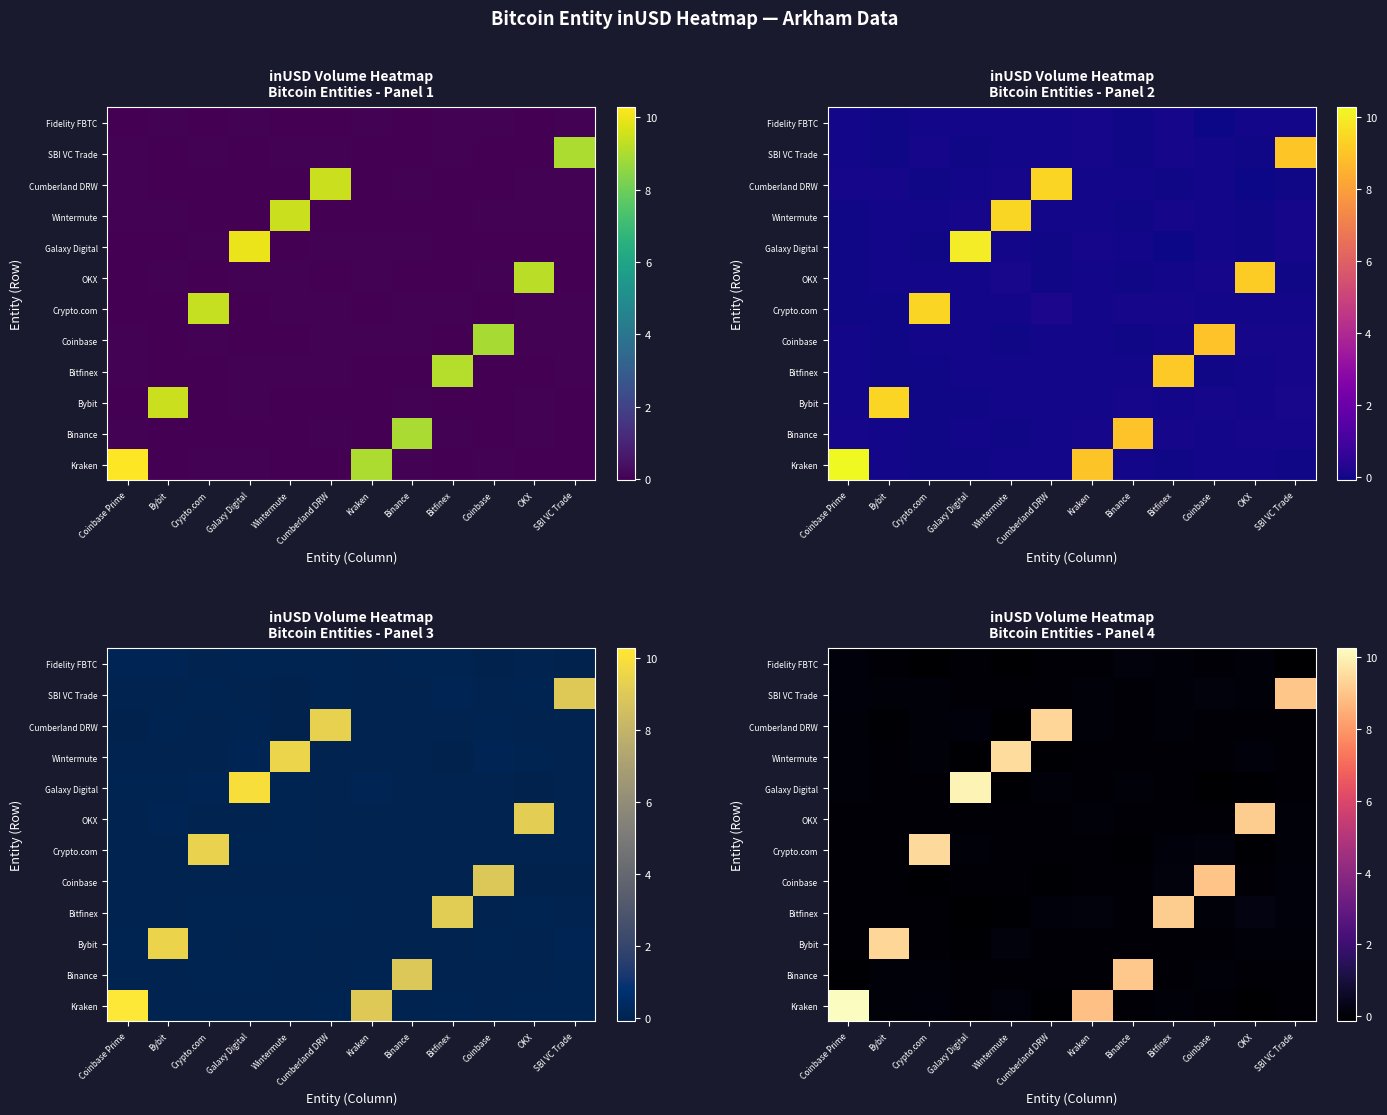

What is the total value across all series at Crypto.com?

9.4